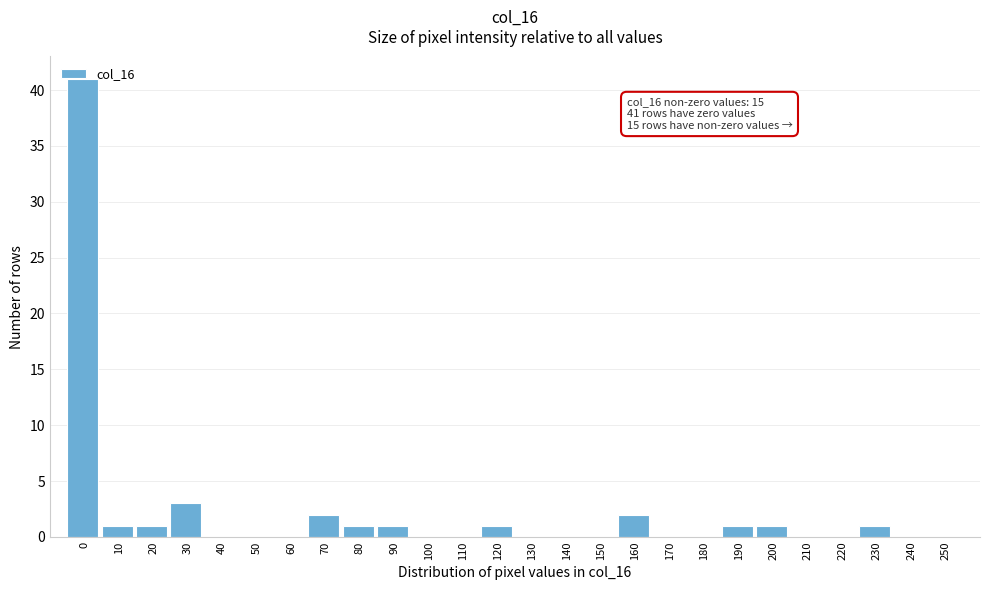

What is the greatest value displayed?

41